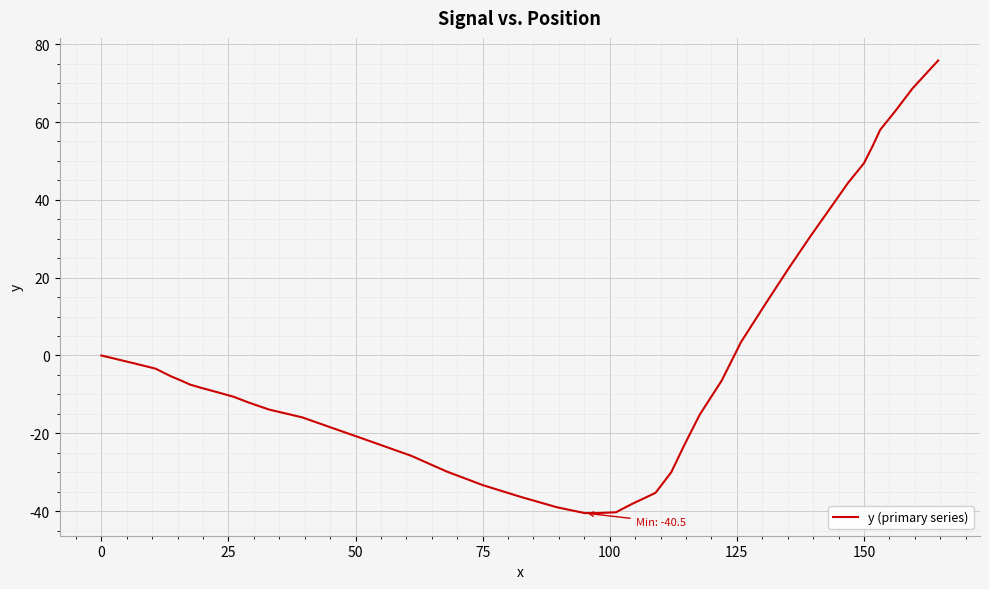

What is the smallest value displayed?

-40.5